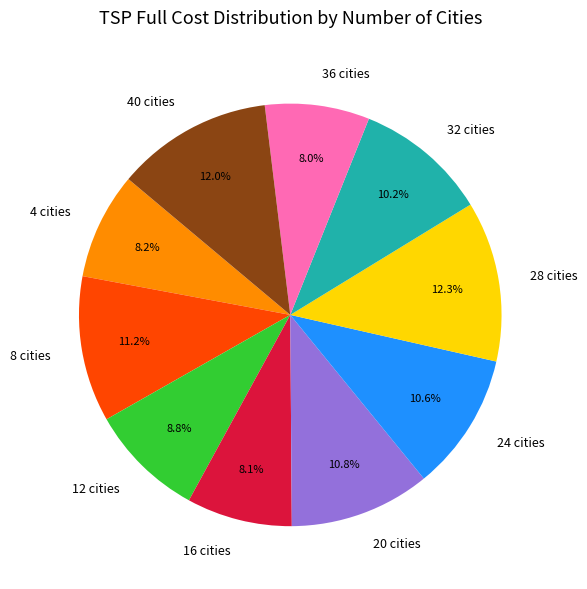

How many segments does this pie chart have?

10